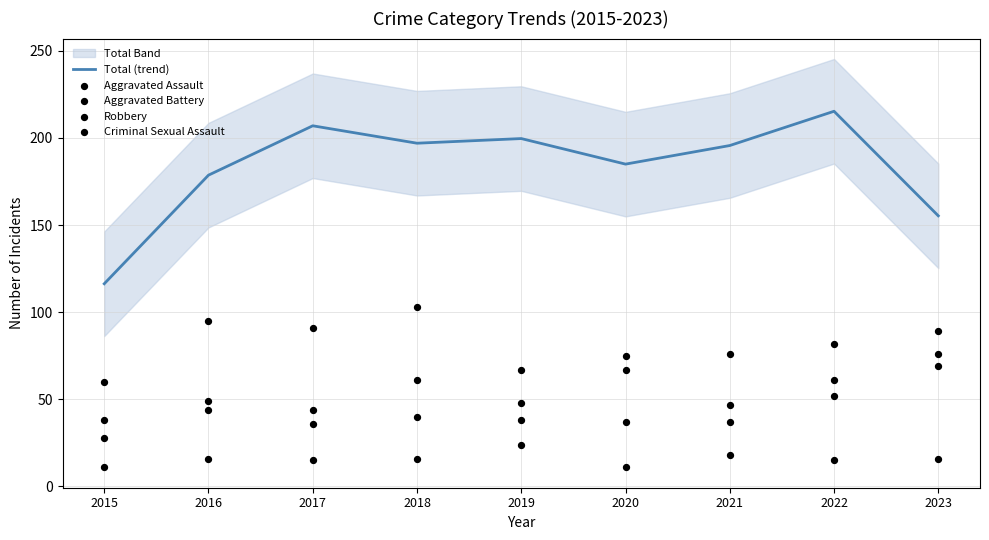

Which series has the widest spread of Y values?

Total (trend)